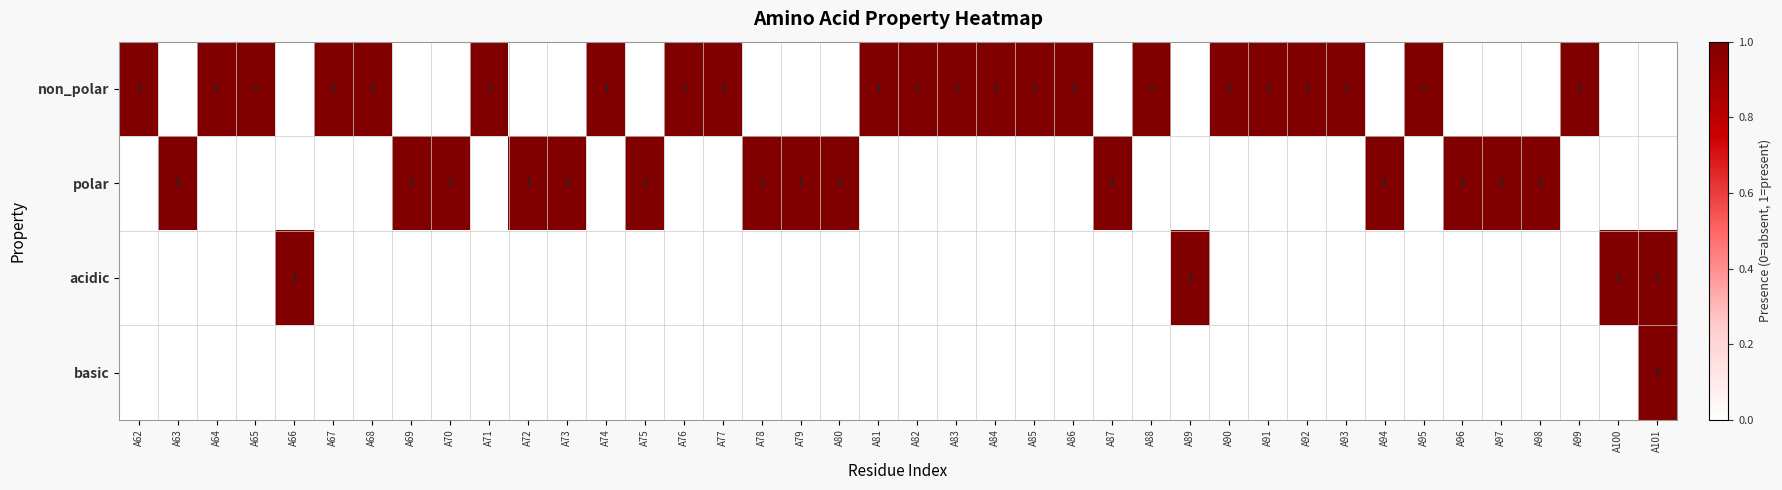

The non_polar series shows 2 at A81. True or false?

False